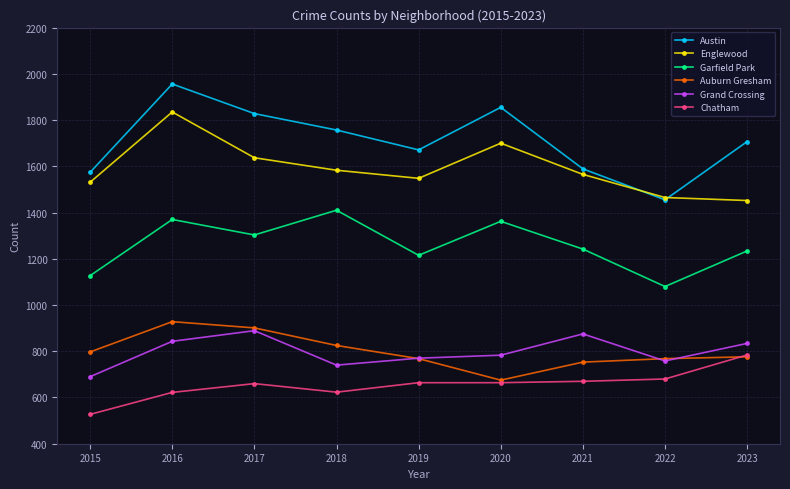

Rank the series by their maximum value, from lowest to highest.

Chatham, Grand Crossing, Auburn Gresham, Garfield Park, Englewood, Austin